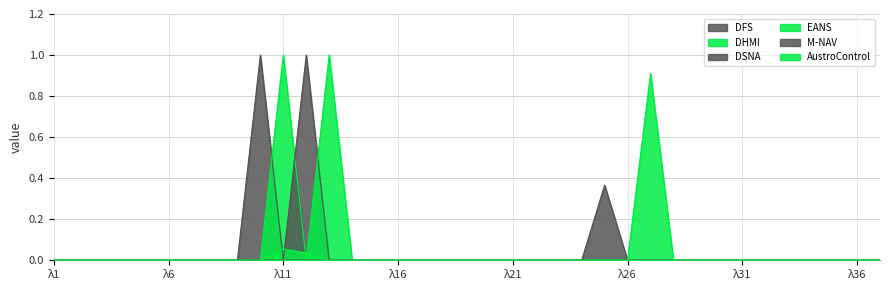

True or false: EANS has a value of 0.0 at lambda_35.

True